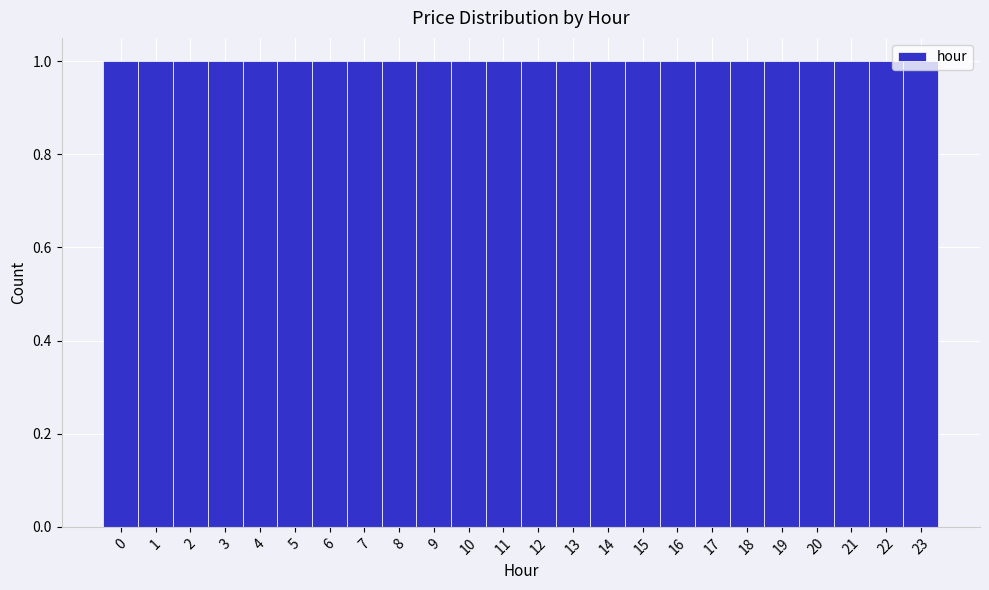

What is the height of the bar covering 14.5 to 15.5 on the x-axis? The values are not printed on the chart, so give them approximately, as read against the axis.

1